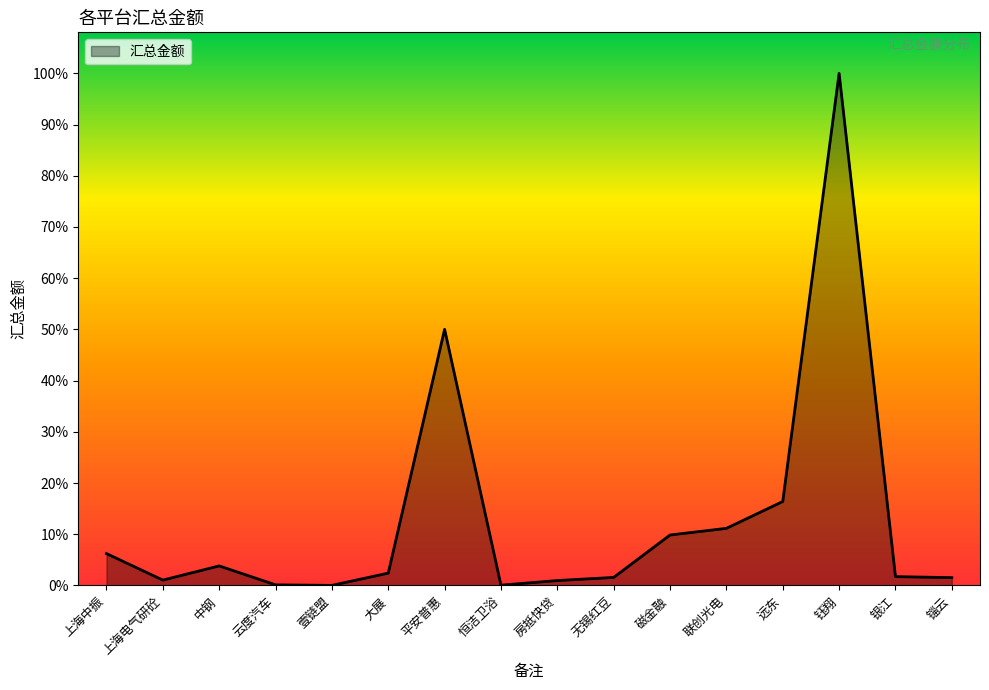

Is this an area chart (filled region under the line)?

Yes